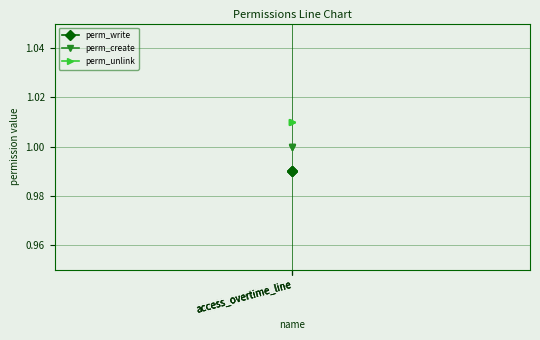

The value of perm_unlink at access_overtime_line is 0.5. True or false?

False